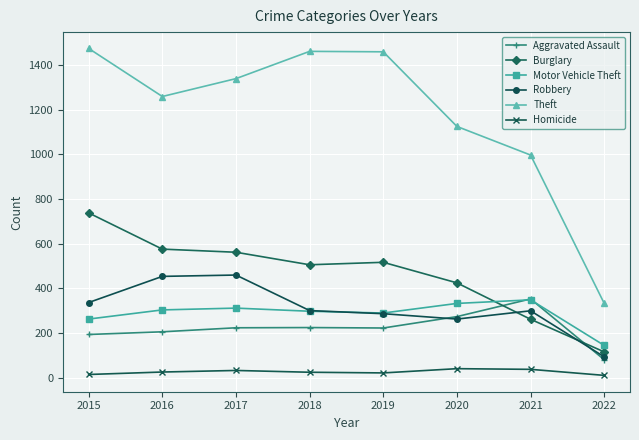

True or false: Robbery and Homicide cross at least once.

False